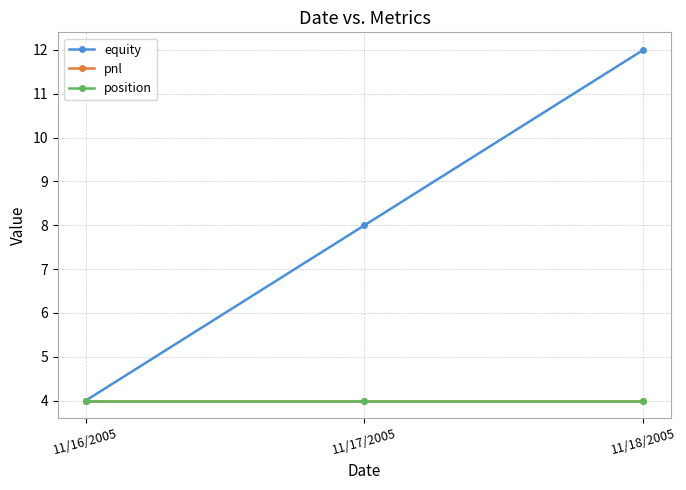

List the labels in order of position value, largest first.

11/16/2005, 11/17/2005, 11/18/2005